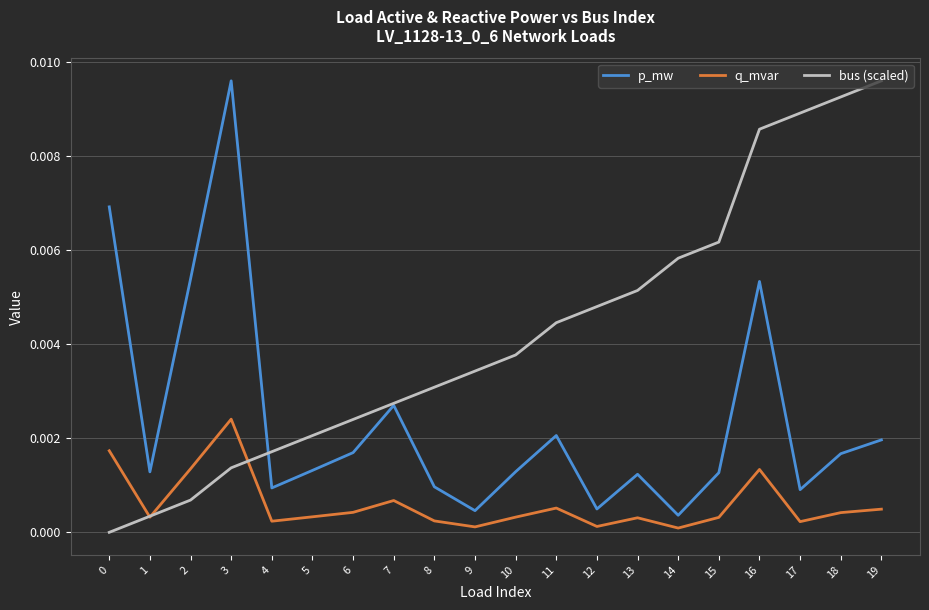

Which series changed the most between 2 and 7?

p_mw